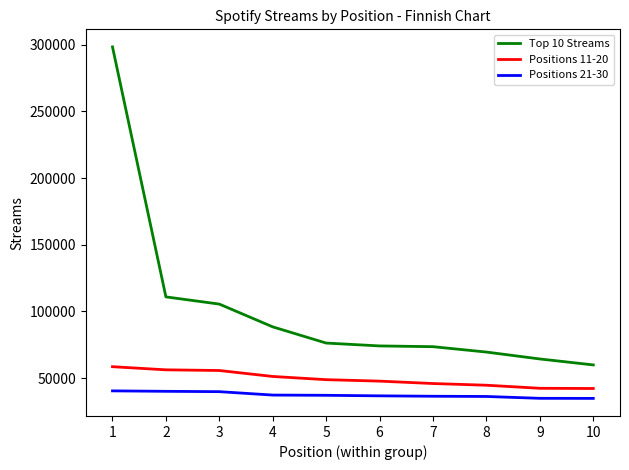

What is the average value of the Top 10 Streams series?

102106